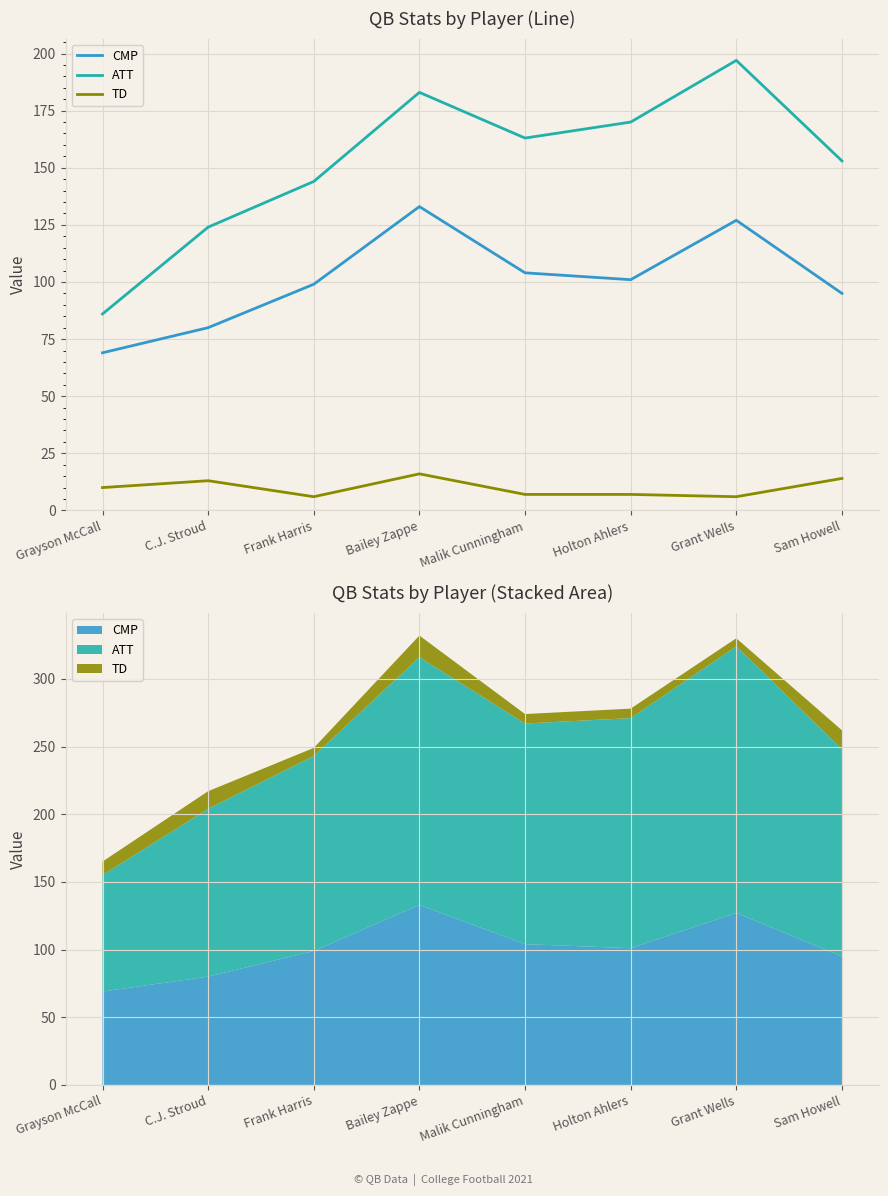

Which series has the largest total across all categories?

ATT